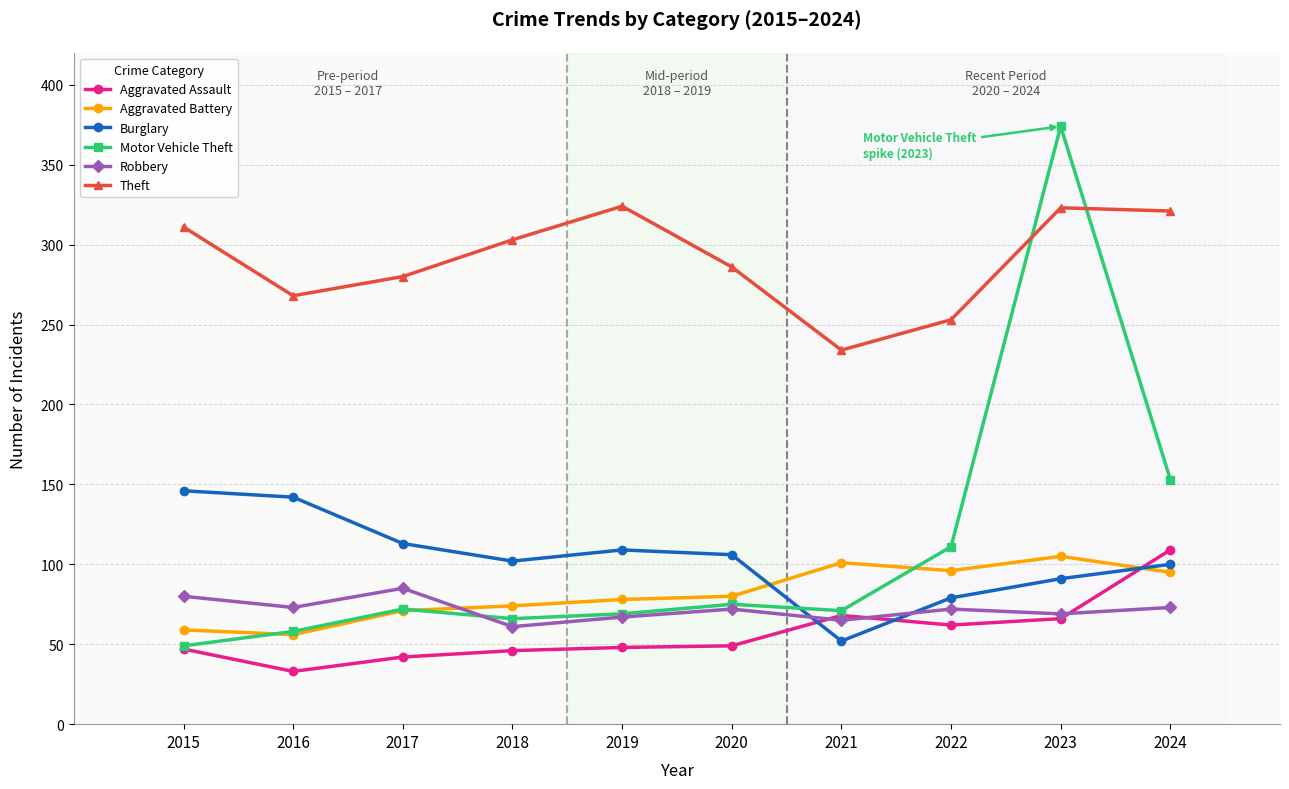

What is the approximate value of Robbery at 2015, to the nearest 10?

80